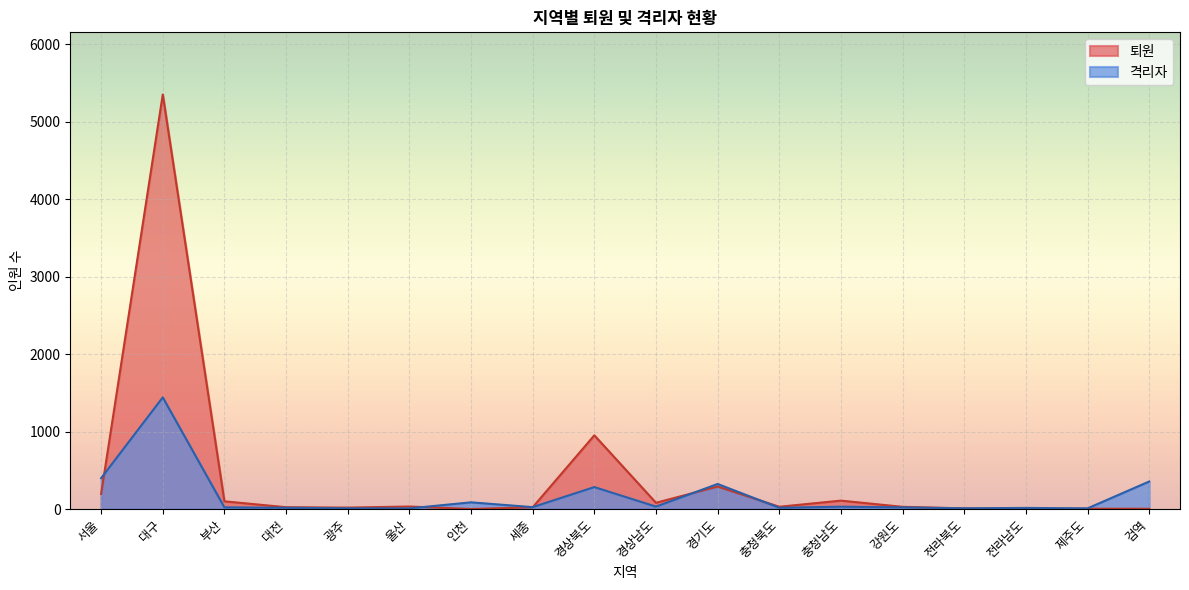

Is the value of 퇴원 at 대구 greater than the value of 격리자 at 강원도?

Yes